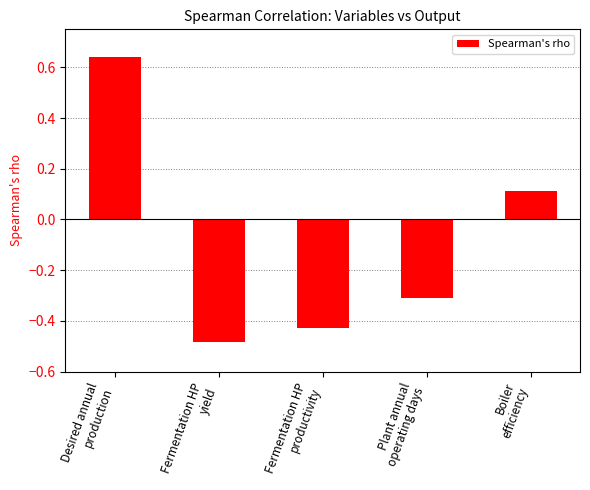

What is the difference between the maximum and minimum values?

1.1